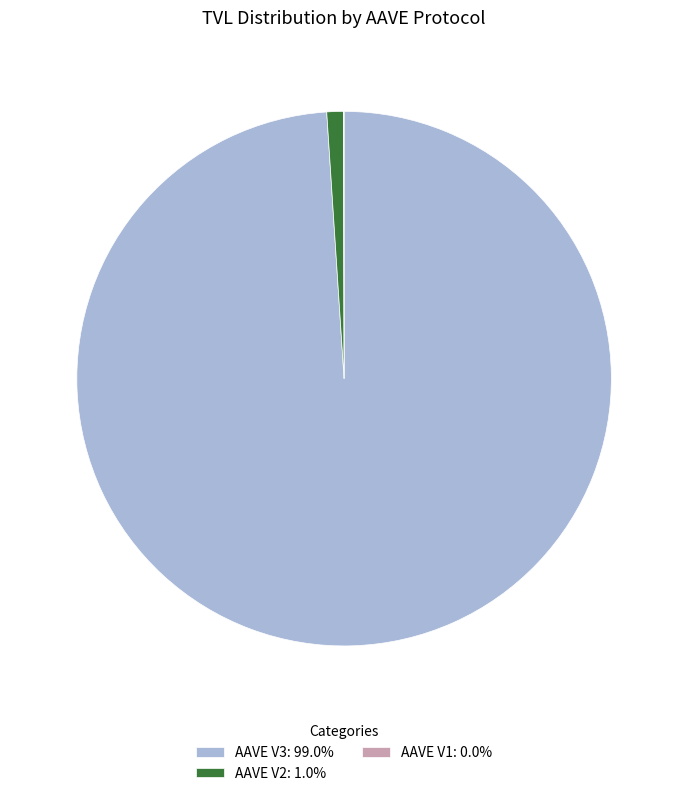

Combined, do AAVE V3: 99.0% and AAVE V2: 1.0% account for over 50%?

Yes